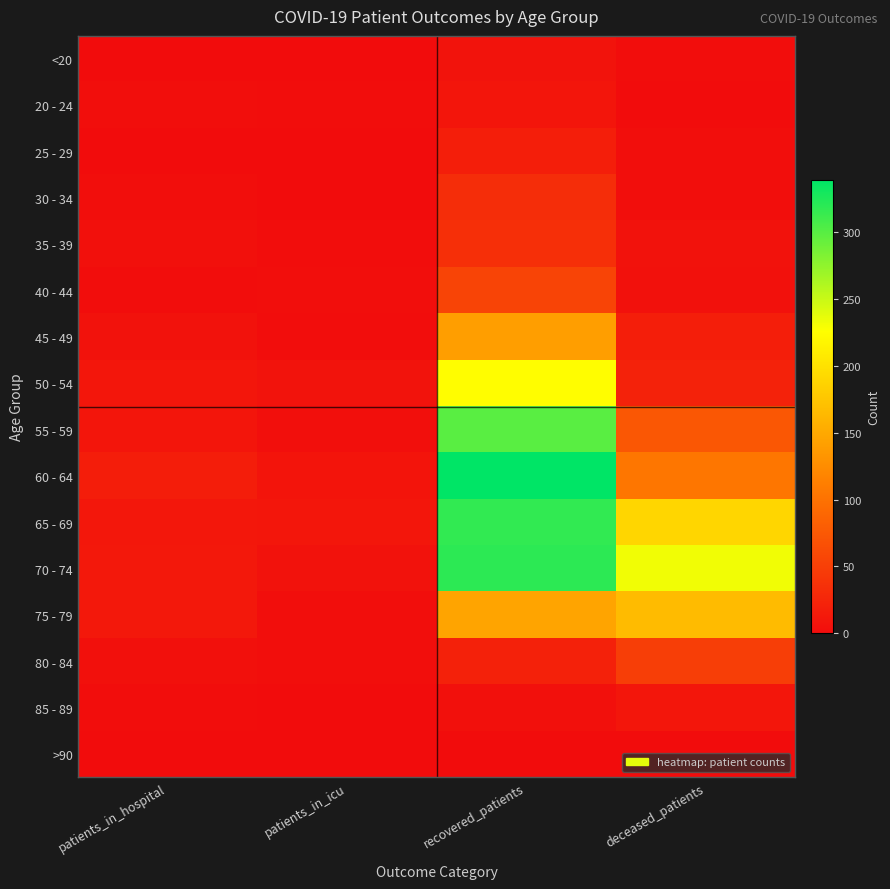

Which series has the largest total across all categories?

70 - 74